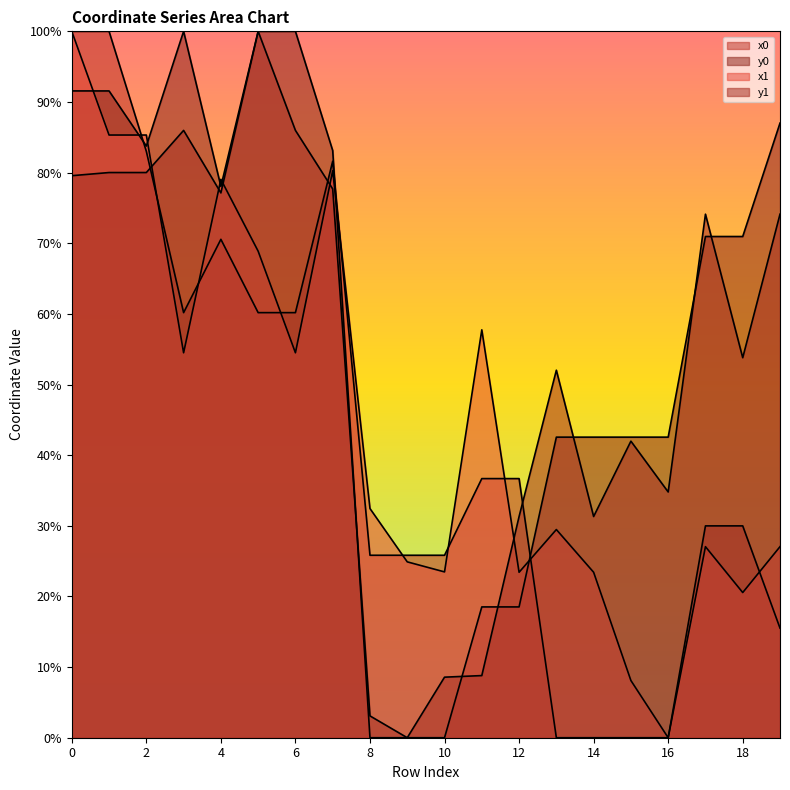

What is the average value of the x0 series?

42.1